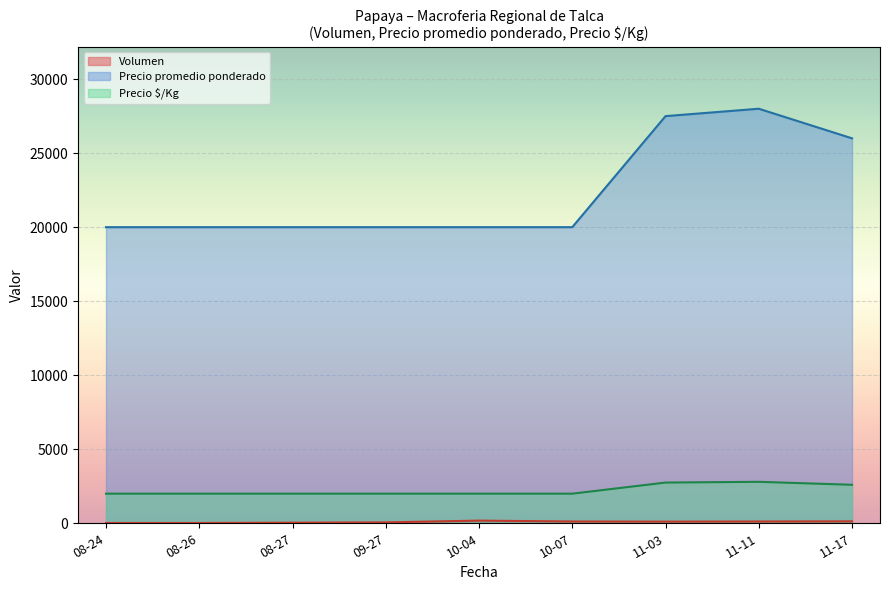

What is the difference between the highest and lowest values at 2021-08-26?

19980